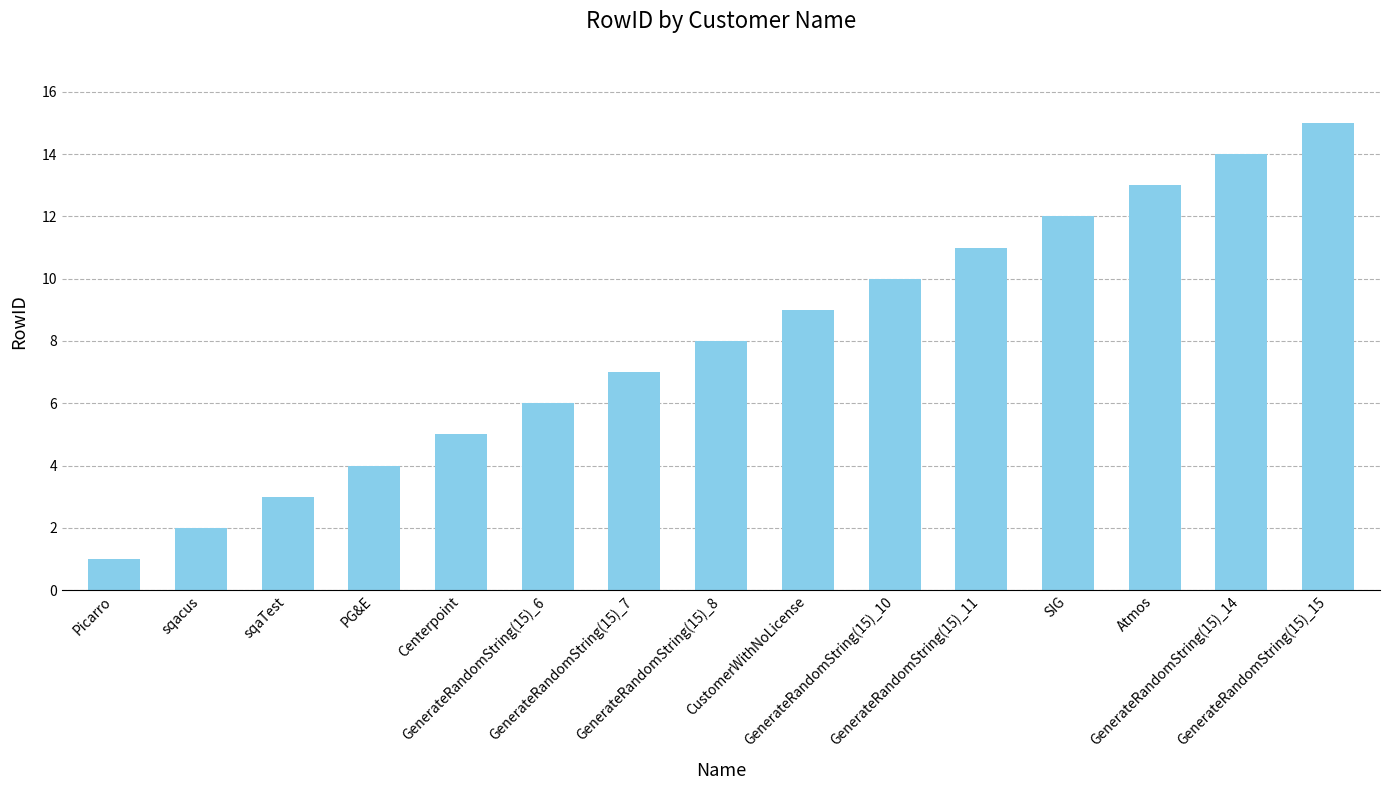

How many data points are less than 8?

7